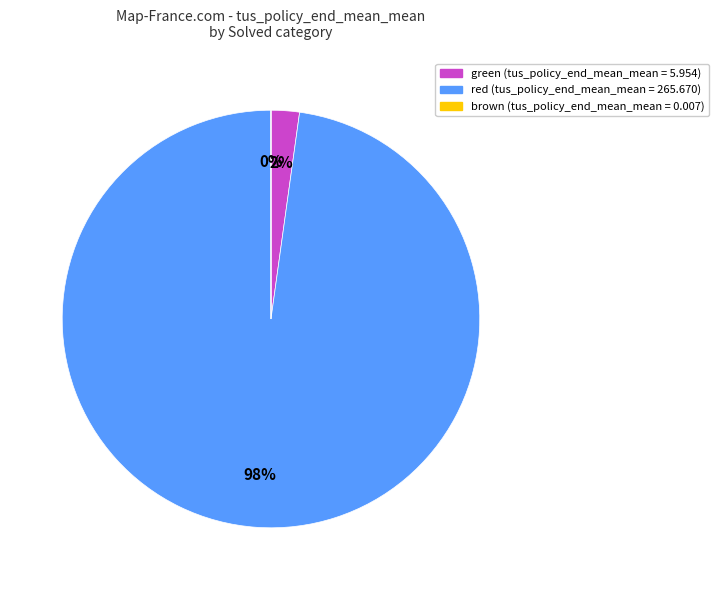

To the nearest percent, what is the difference between the largest and smallest slice percentages?

98%